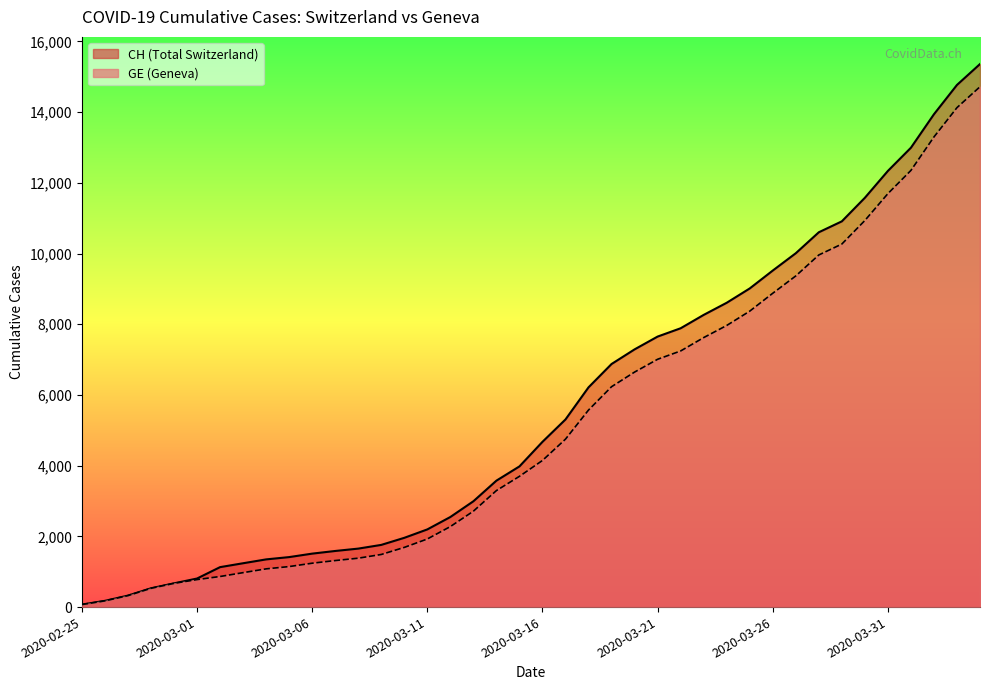

How many lines are shown in the chart?

2